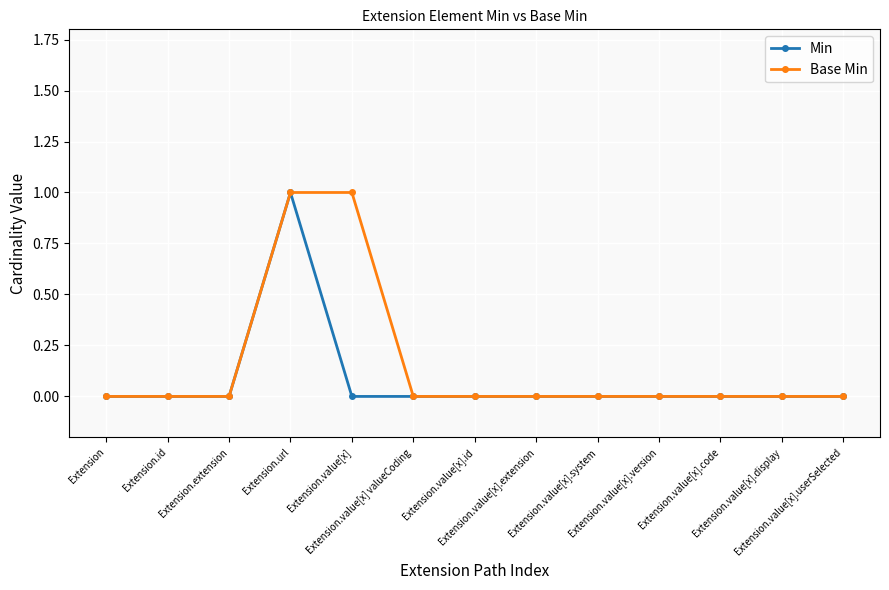

How many data points does each series have?

13